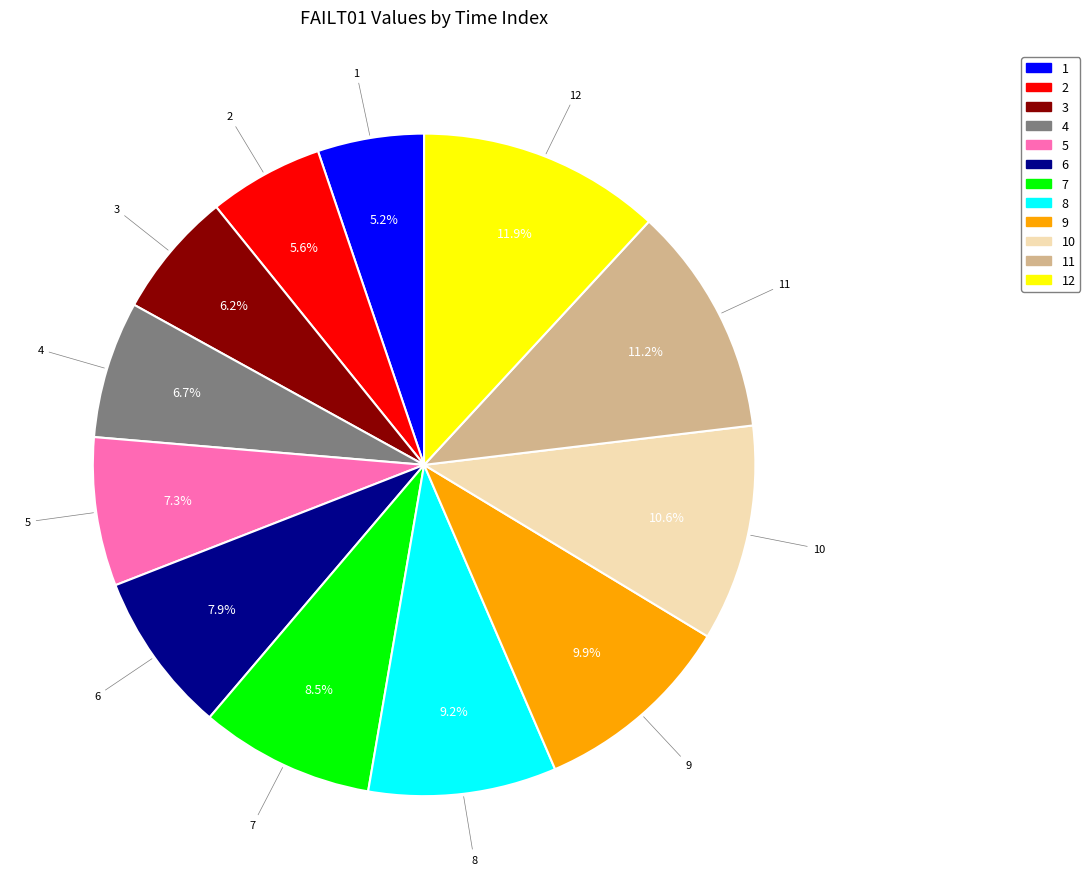

Is there any slice that represents more than half of the pie?

No